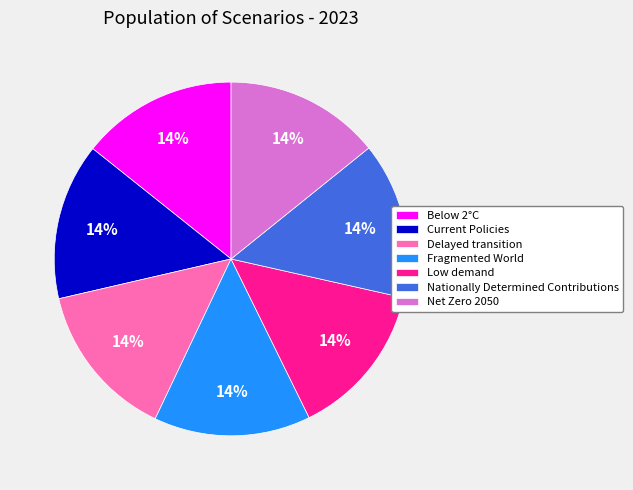

Does Net Zero 2050 account for over 50% of the chart?

No